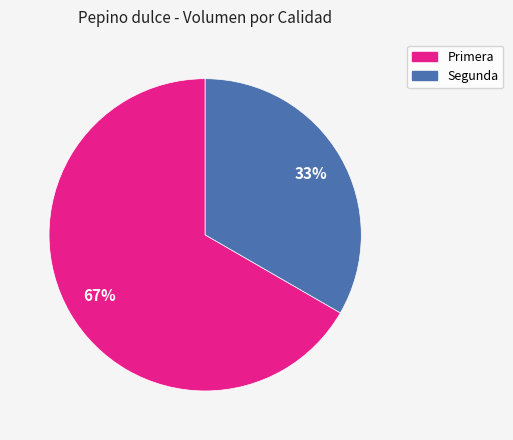

How many slices are in this pie chart?

2